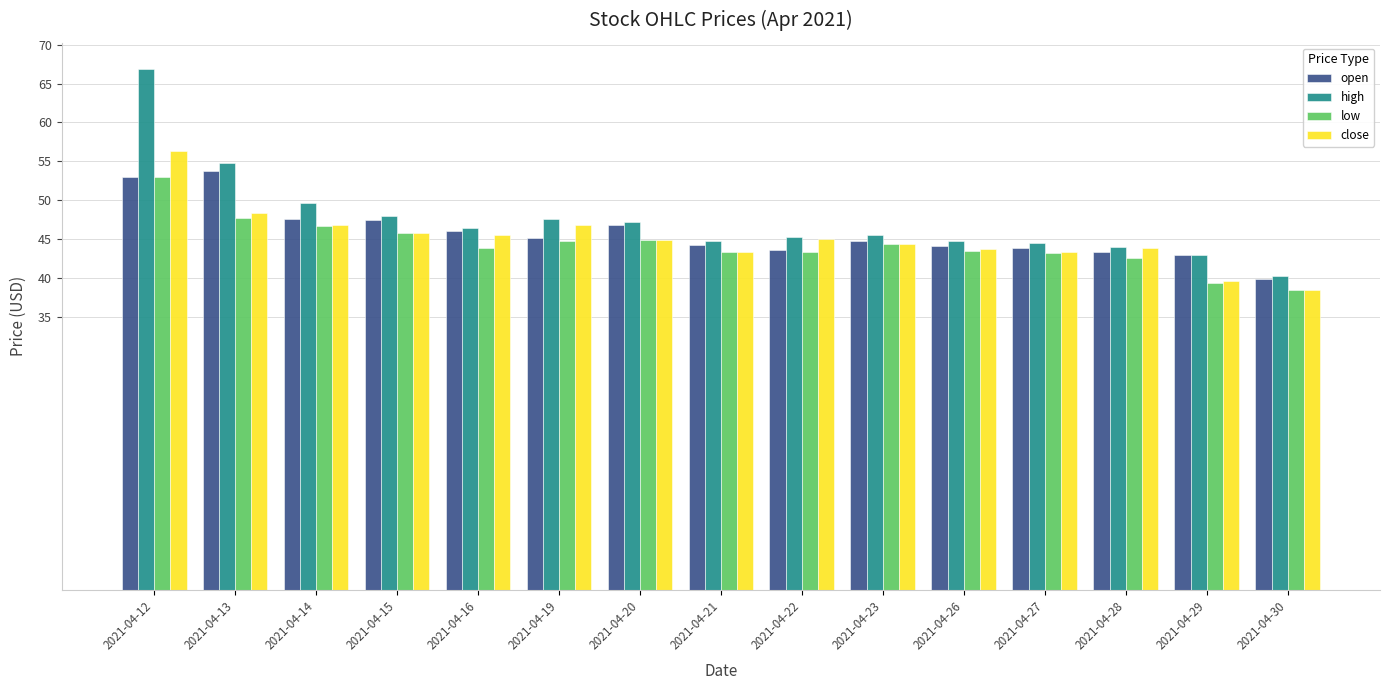

True or false: high has a value of 54.3 at 2021-04-30.

False